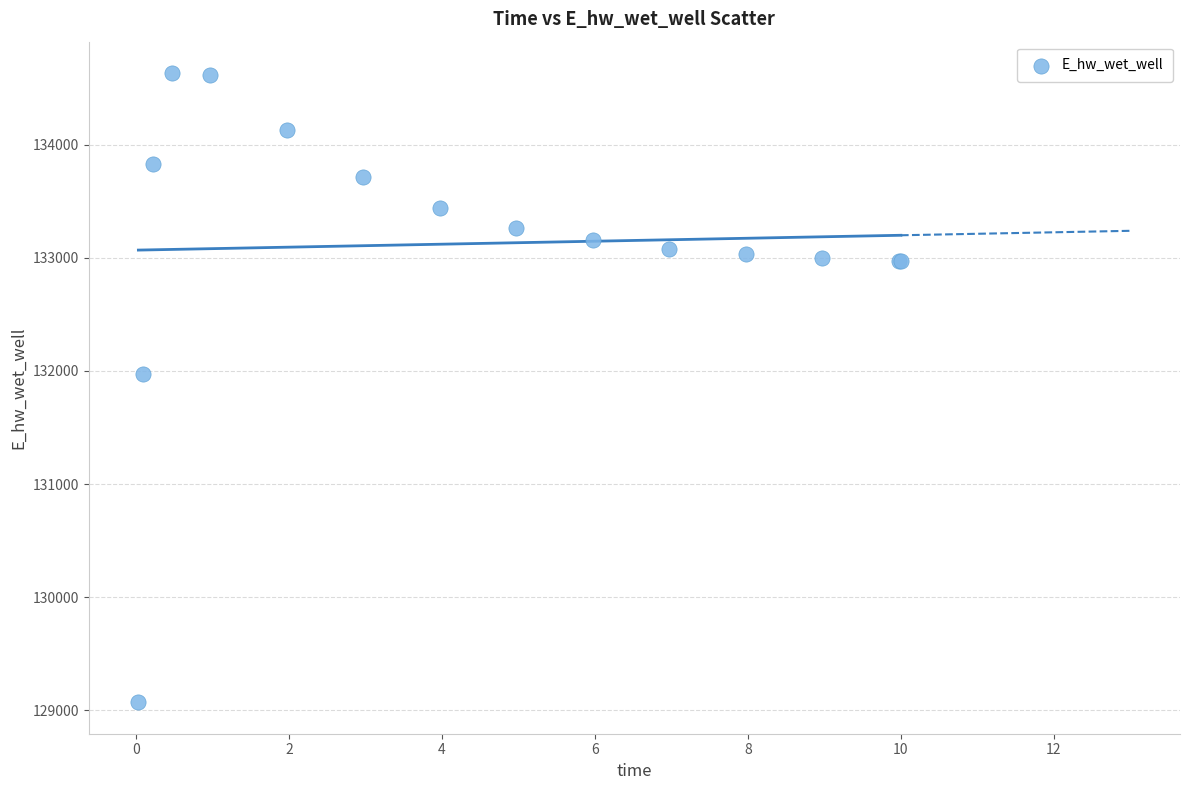

What Y value in the scatter plot is closest to 131852?

131973.3